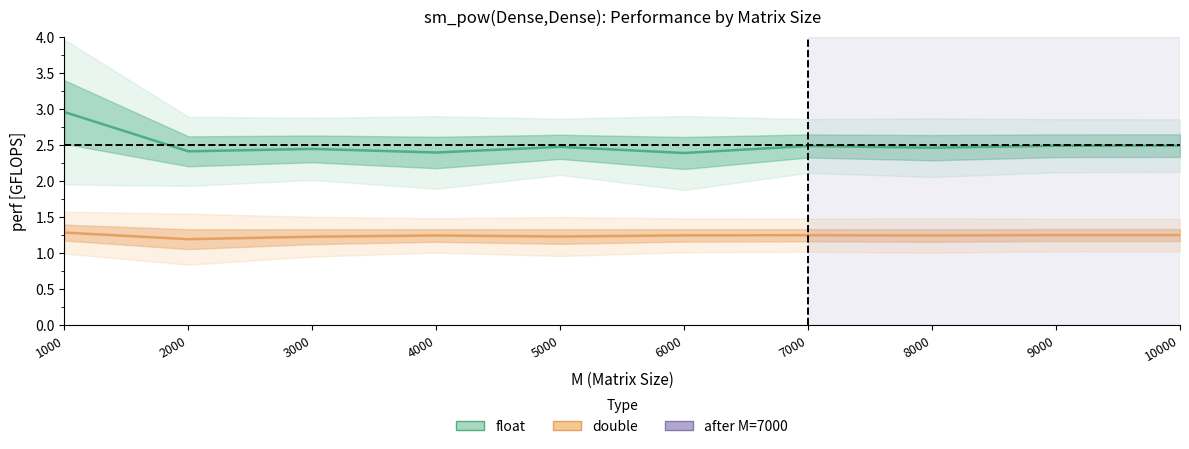

What is the lowest value of the float perf [GFLOPS] series?

2.4